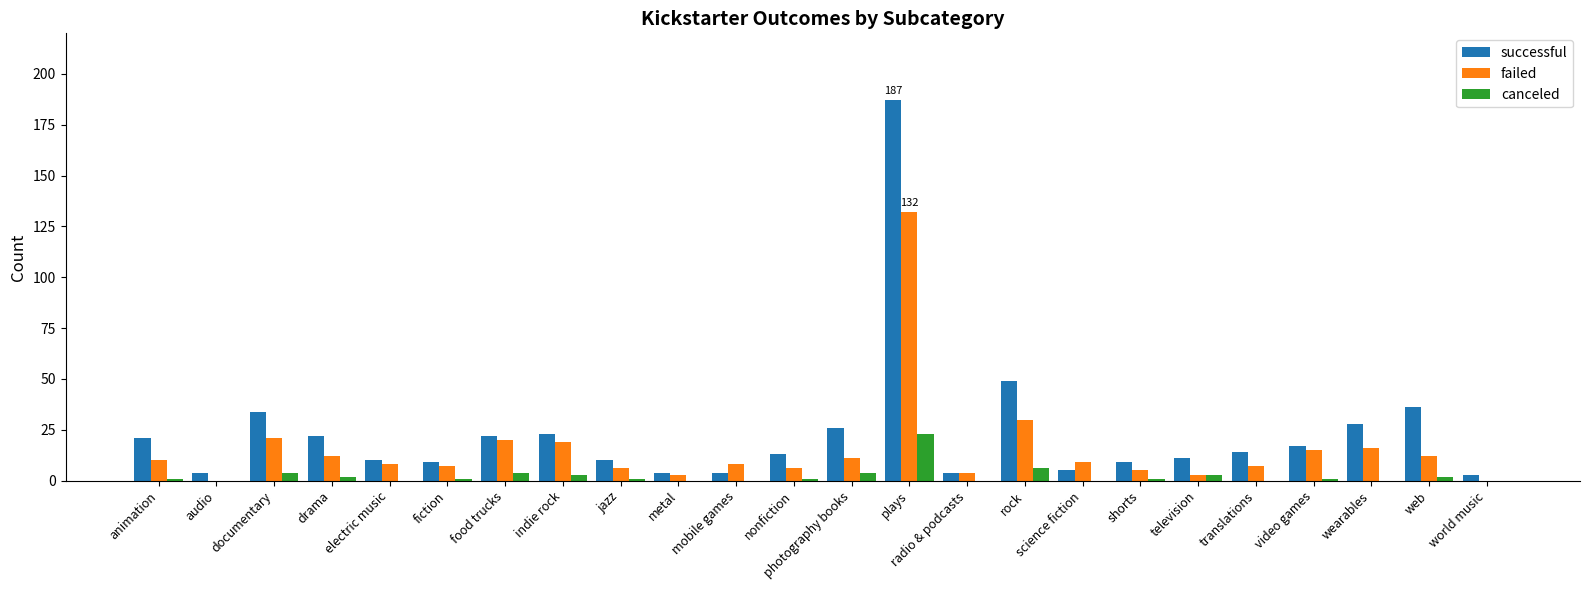

What is the highest value of the successful series?

187